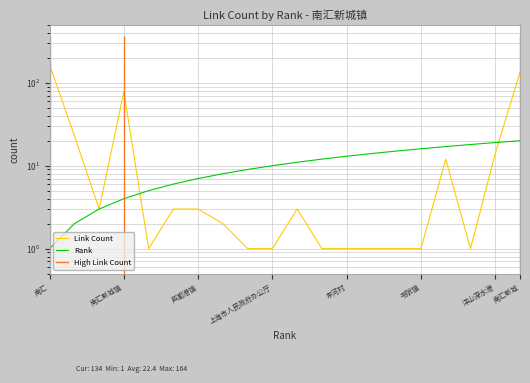

What is the spread (max minus min) of values at 南汇新城?

114